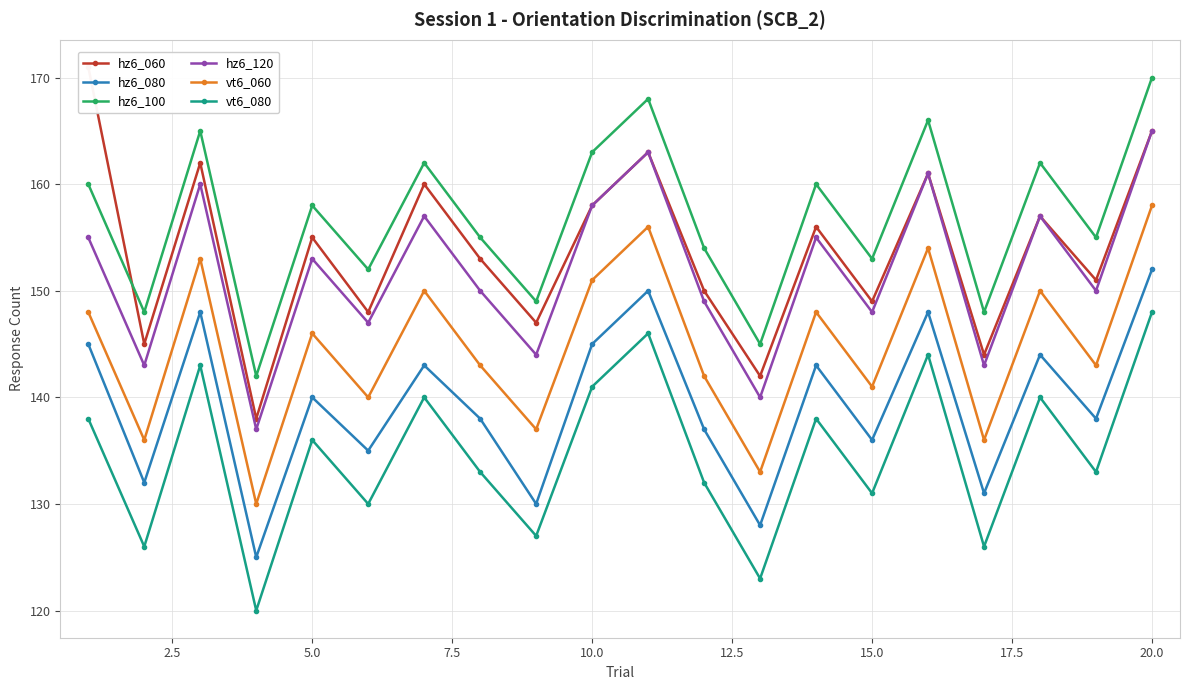

Is this an area chart (filled region under the line)?

No